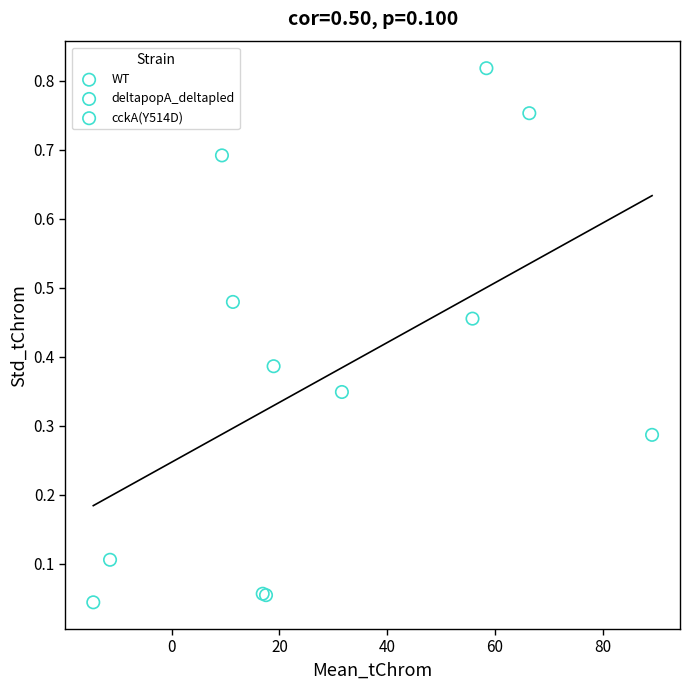

Which series contains the lowest Y value?

WT